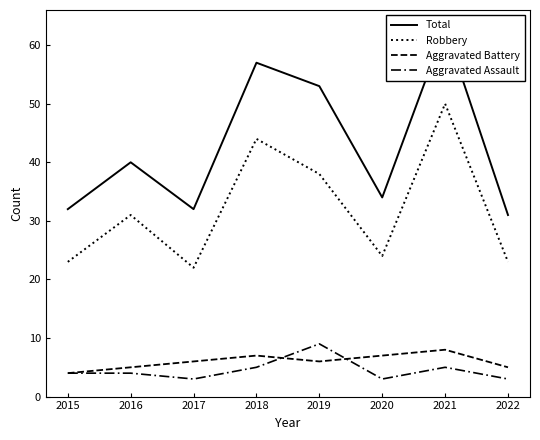

Rank the series at 2020 from lowest to highest value.

Aggravated Assault, Aggravated Battery, Robbery, Total